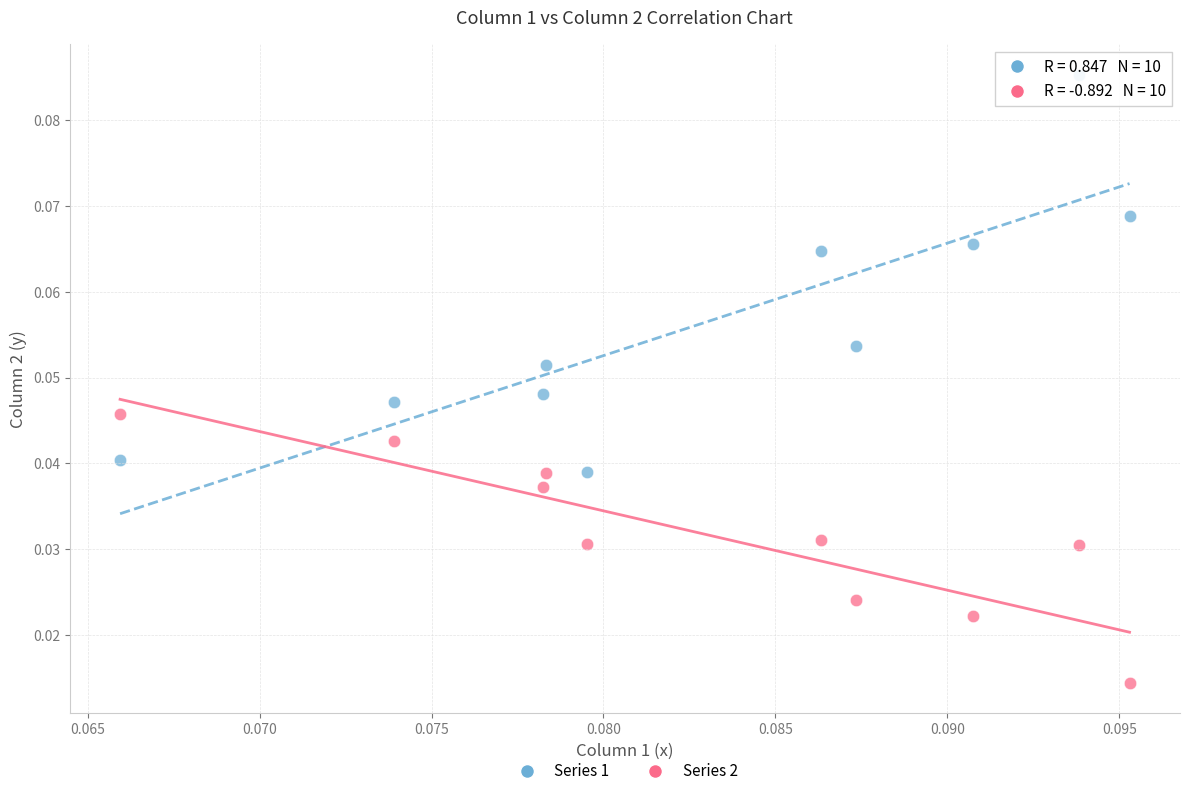

Count the number of points in this scatter plot.

20